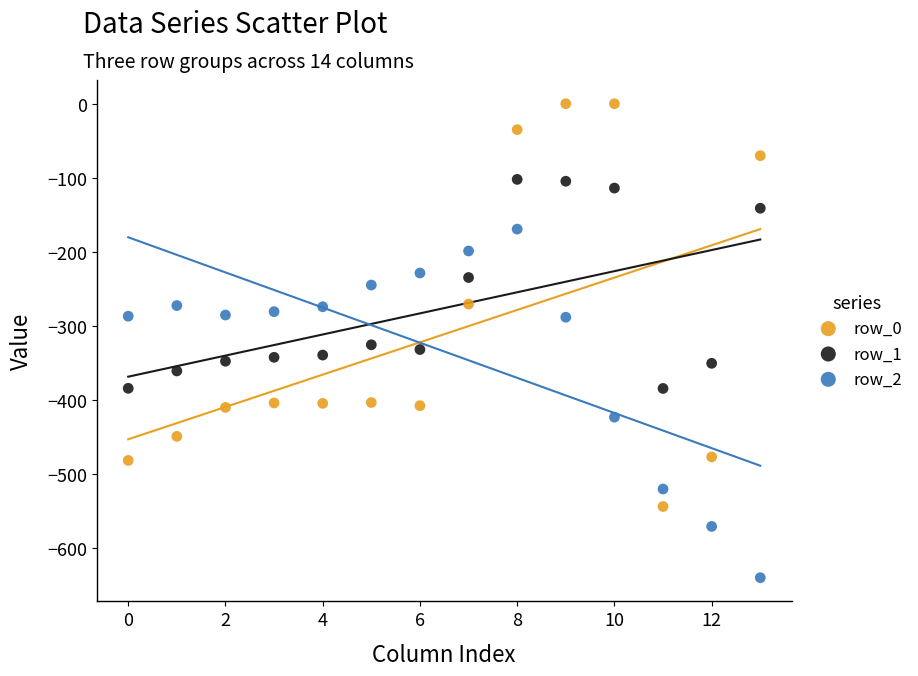

Which series contains the lowest Y value?

row_2